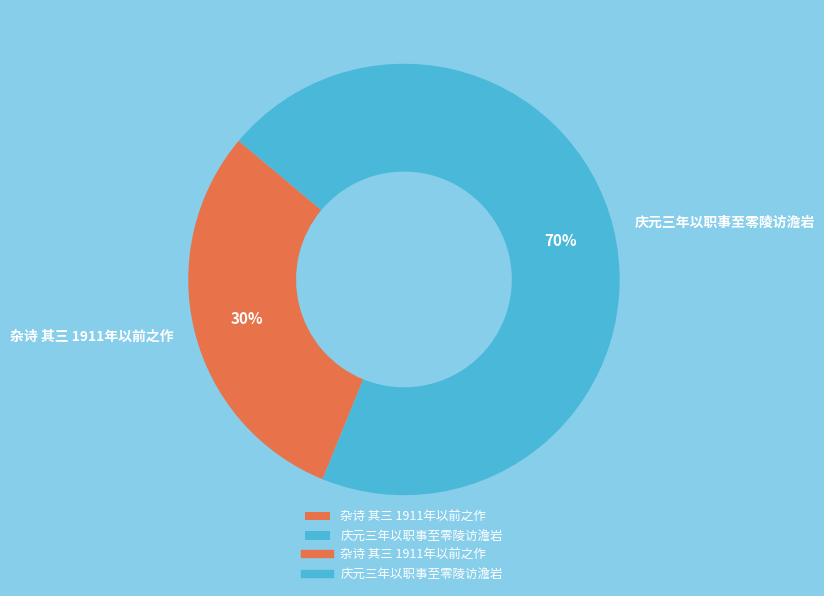

Rank the categories by value from lowest to highest.

杂诗 其三 1911年以前之作, 庆元三年以职事至零陵访澹岩